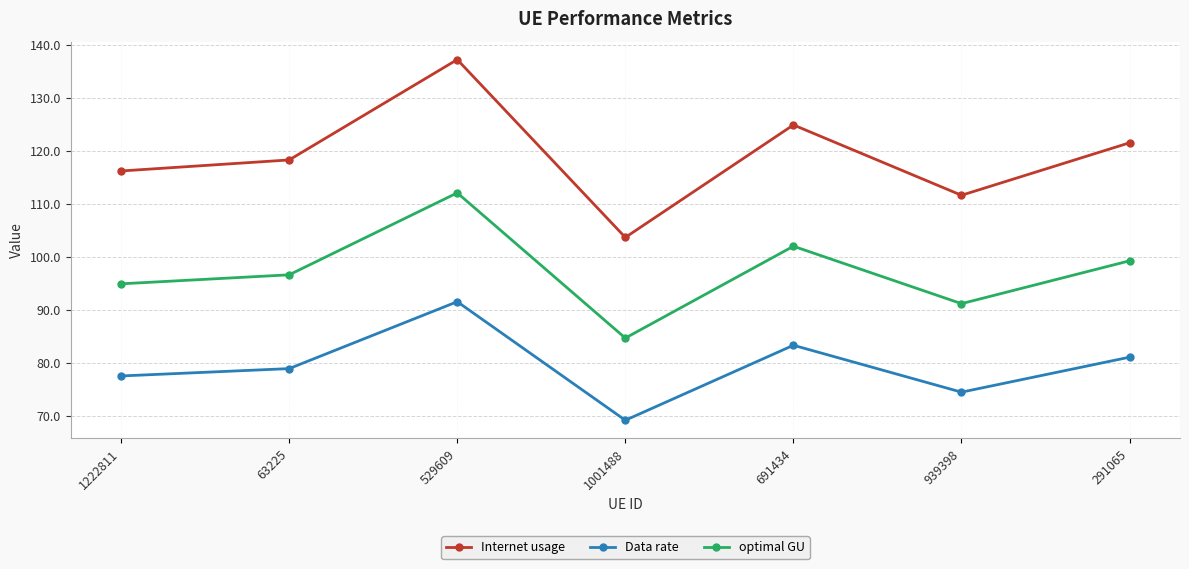

What is the difference between the optimal GU values at 63225 and 691434?

5.4